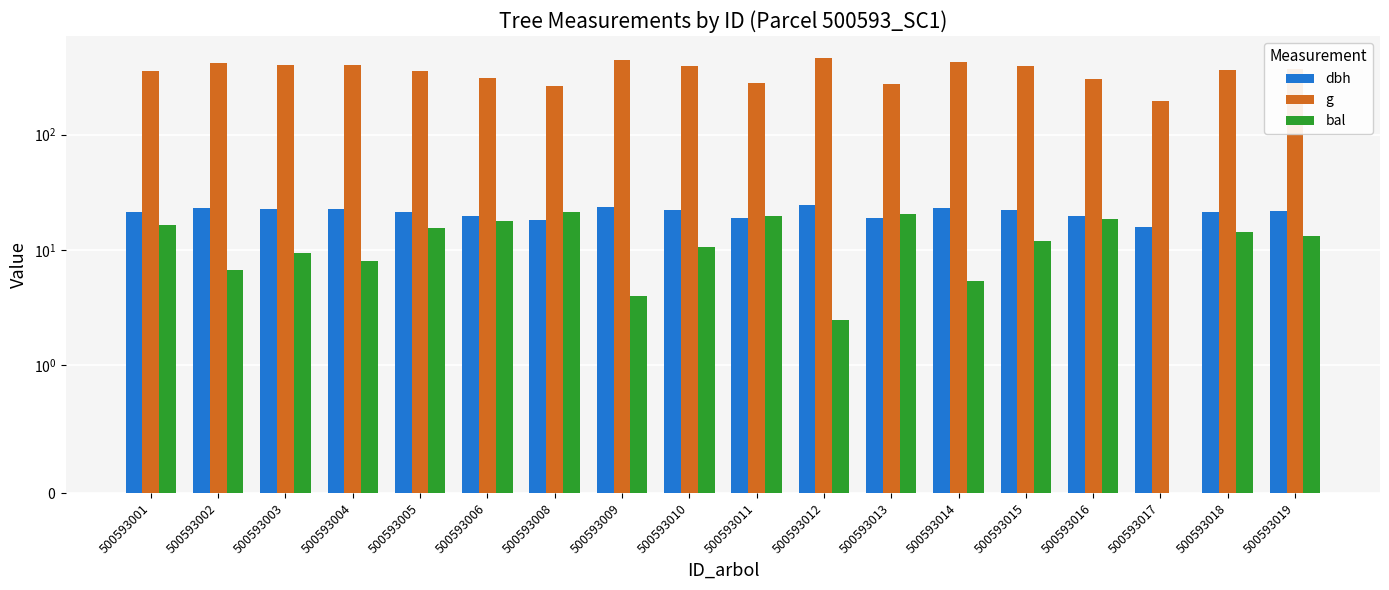

Between 500593013 and 500593008, which is larger?

500593013